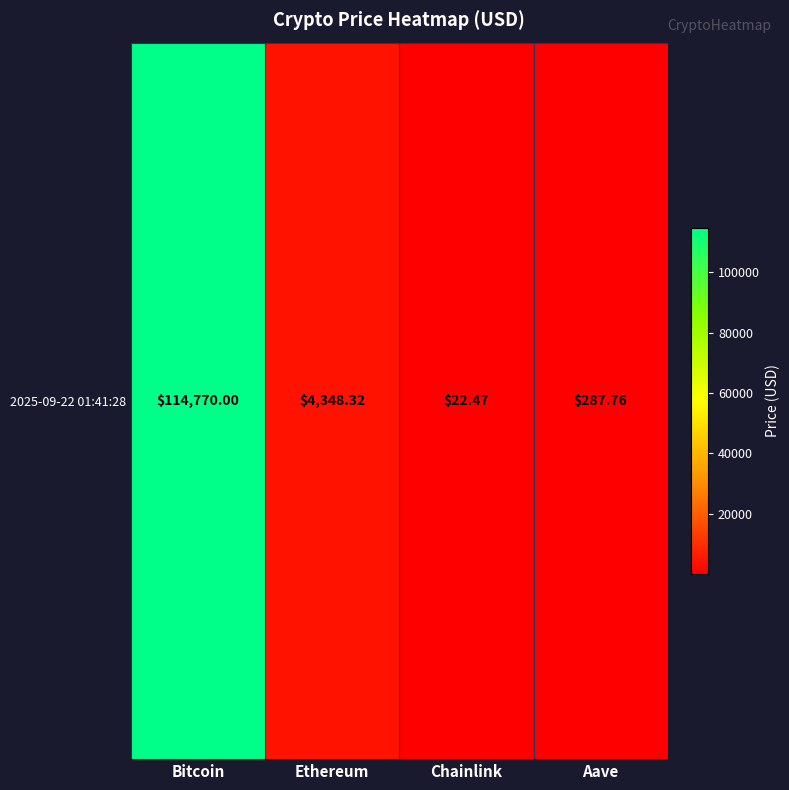

Reading left to right, extract all data points from this chart.

Bitcoin=114770.0	Ethereum=4348.3	Chainlink=22.5	Aave=287.8